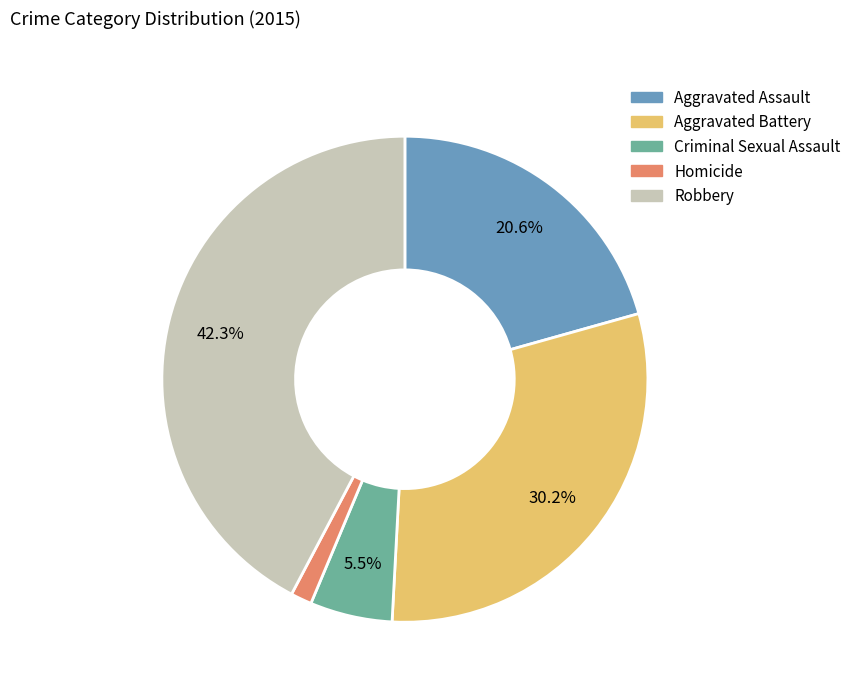

To the nearest percent, what is the average slice percentage?

20%